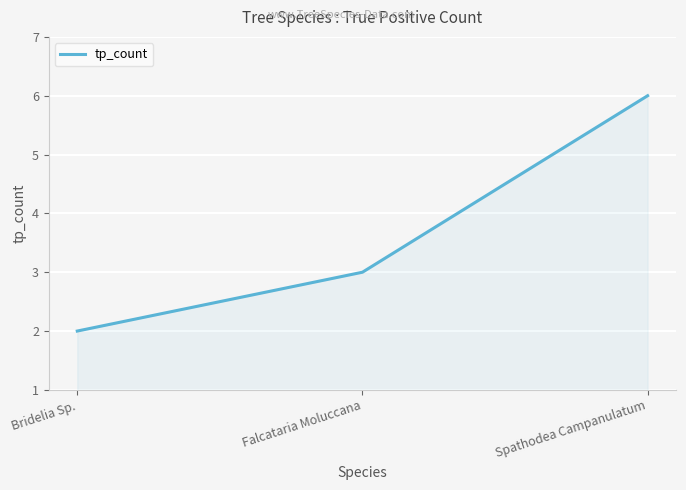

How many values are between 2 and 6?

3